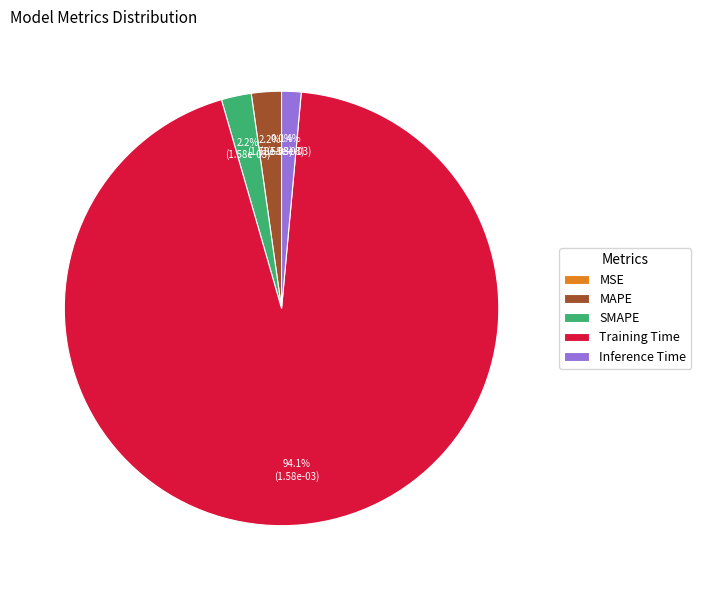

To the nearest percent, what is the difference between the Inference Time and MAPE slice percentages?

1%